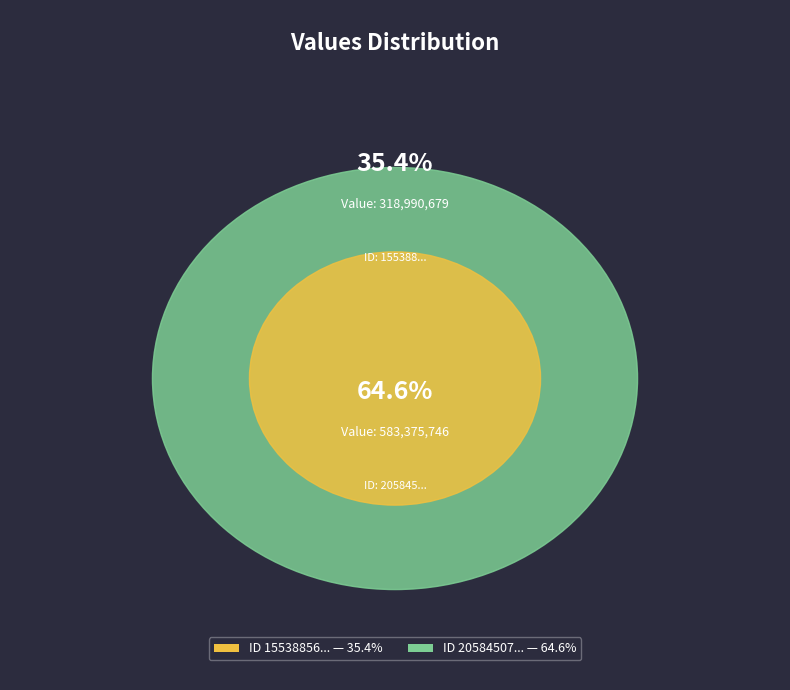

Rank the categories by value from lowest to highest.

1553885643, 2058450729